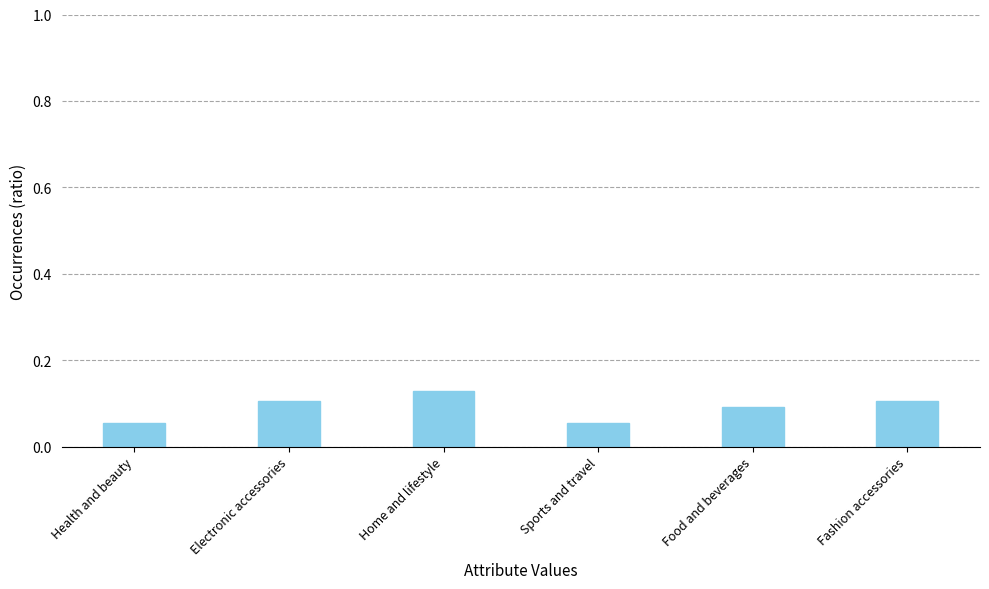

Count the values in the range 0 to 1.

6